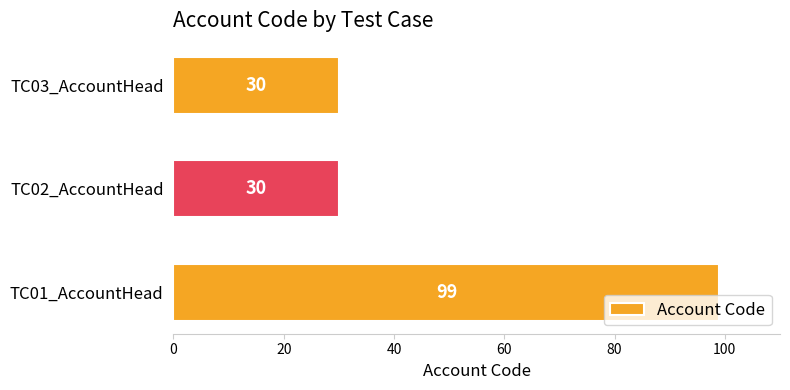

How many categories are shown in the chart?

3